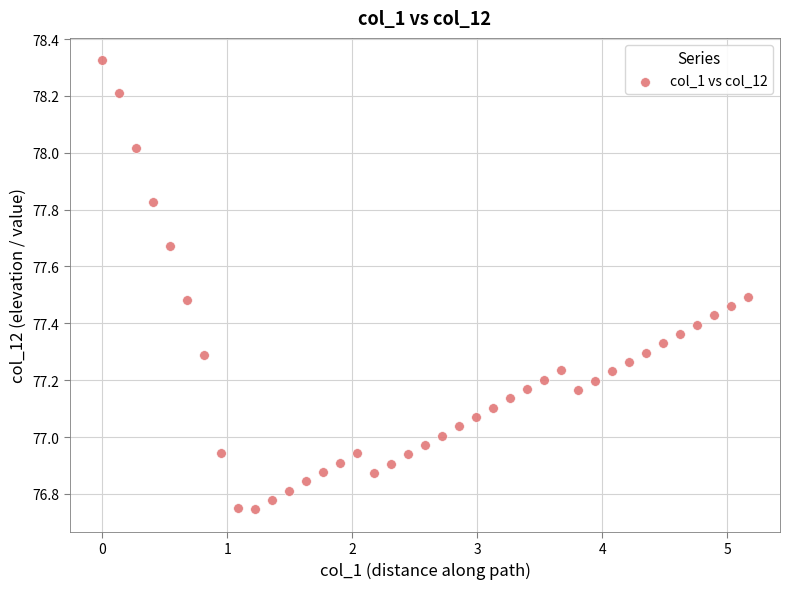

What is the range of Y values (max minus min)?

1.6